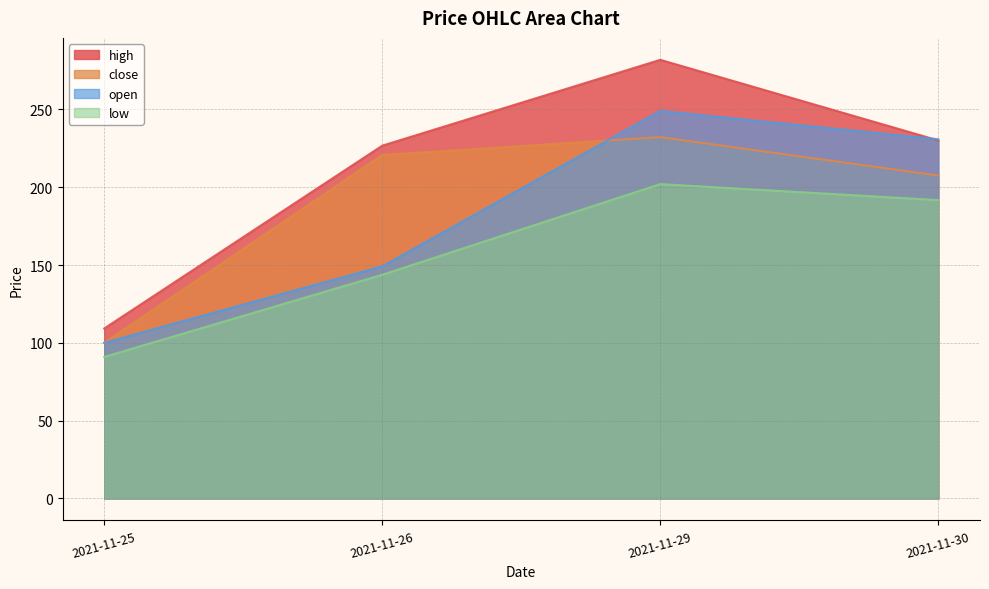

Is it true that high equals 158.5 at 2021-11-25?

False